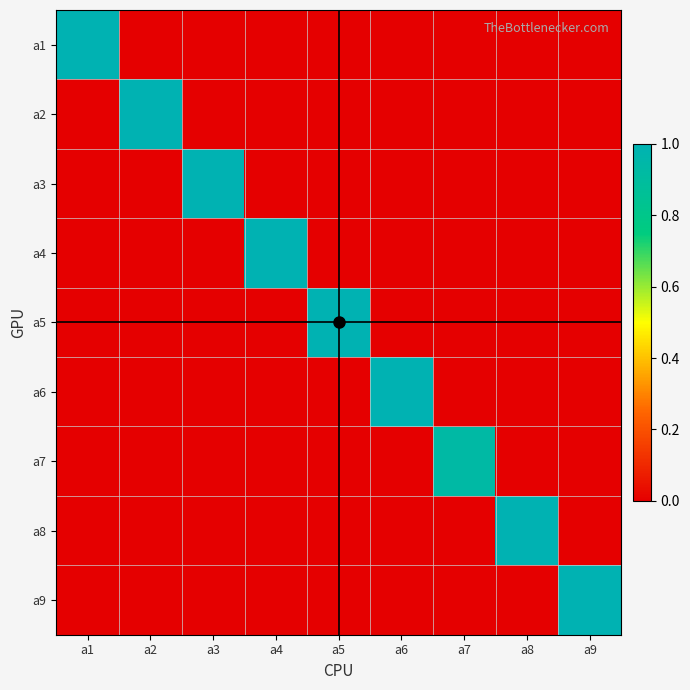

What is the total value across all series at a5?

1.0